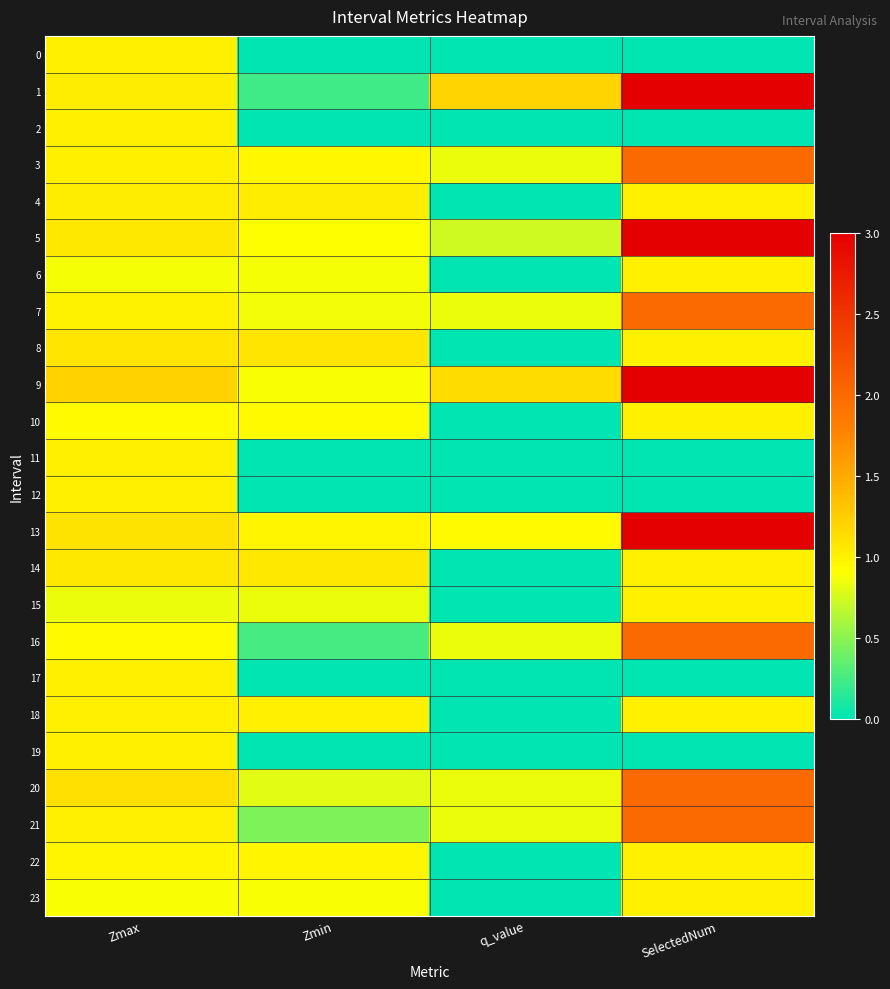

How many series are shown in this chart?

24